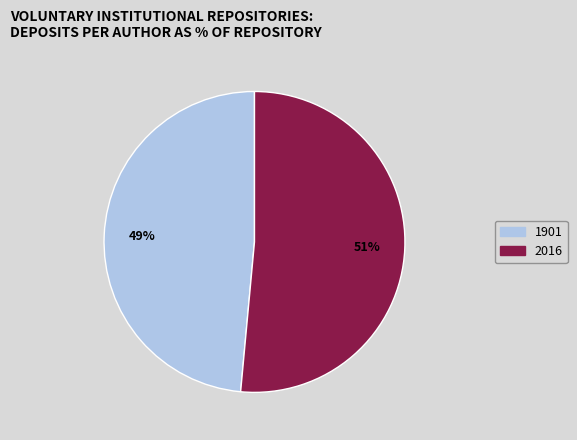

Is there a majority slice in this chart?

Yes